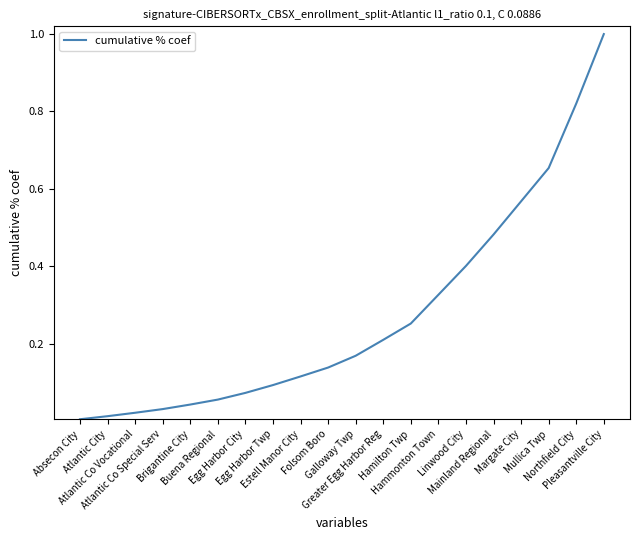

What is the difference between the maximum and minimum values?

1.0